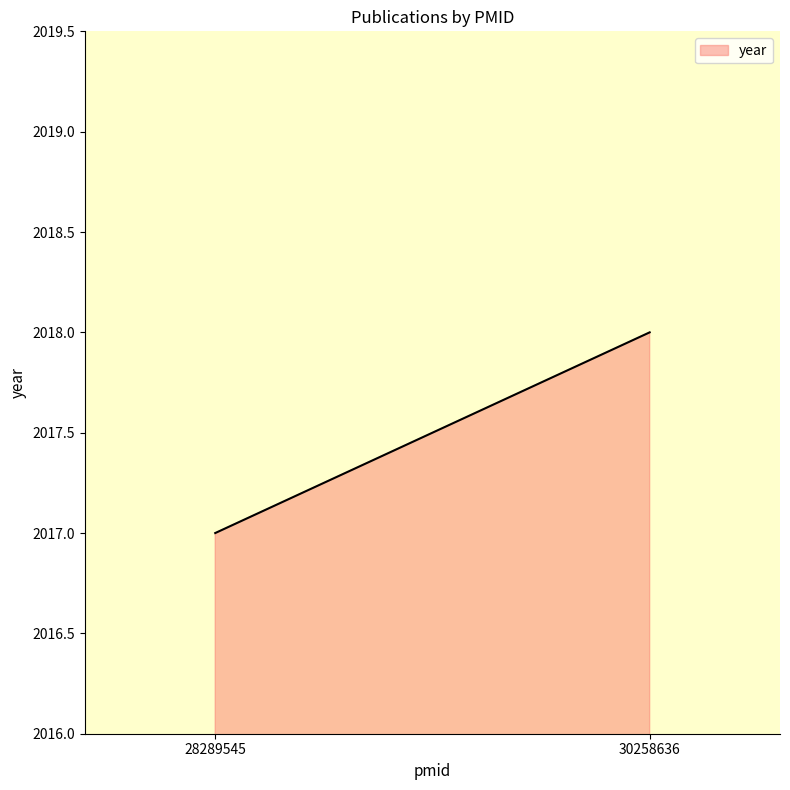

List the labels in order of value, smallest first.

28289545, 30258636